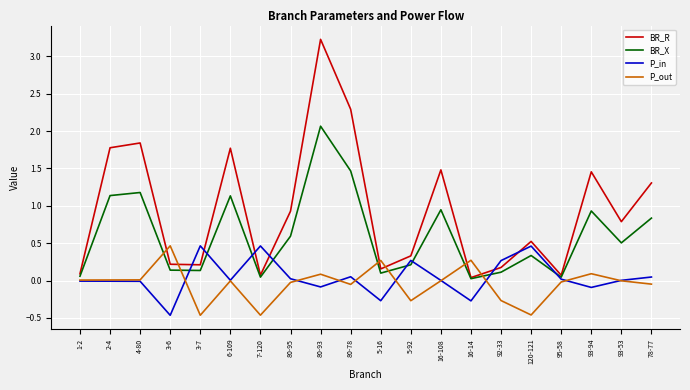

At which category does BR_R reach its first local peak?

4-80